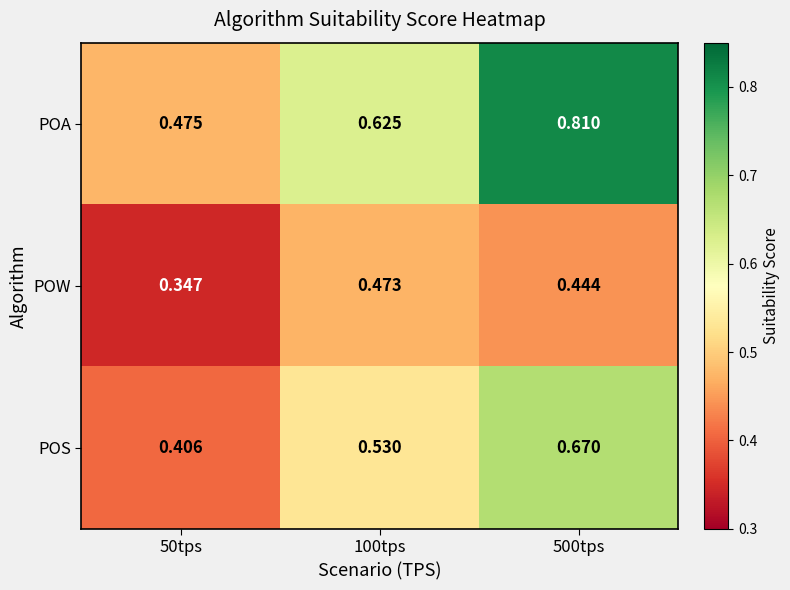

List the series in order of their peak value, highest first.

POA, POS, POW